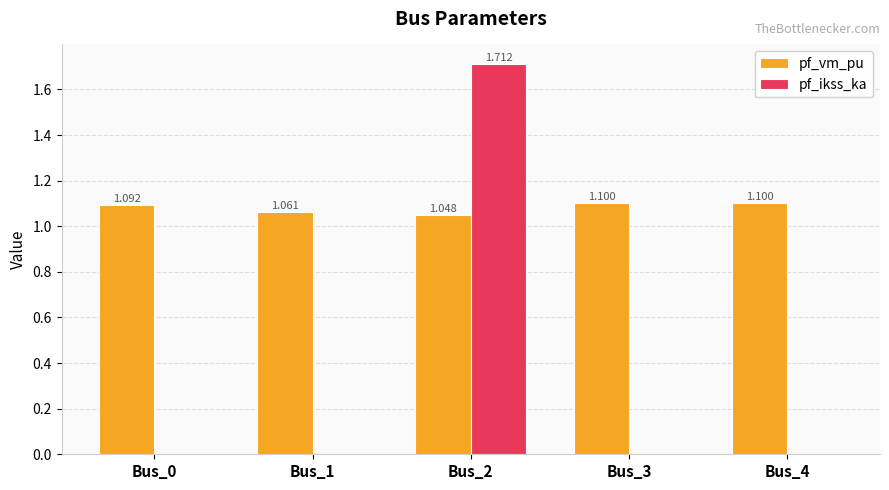

Between Bus_0 and Bus_4, which series saw the biggest shift?

pf_vm_pu